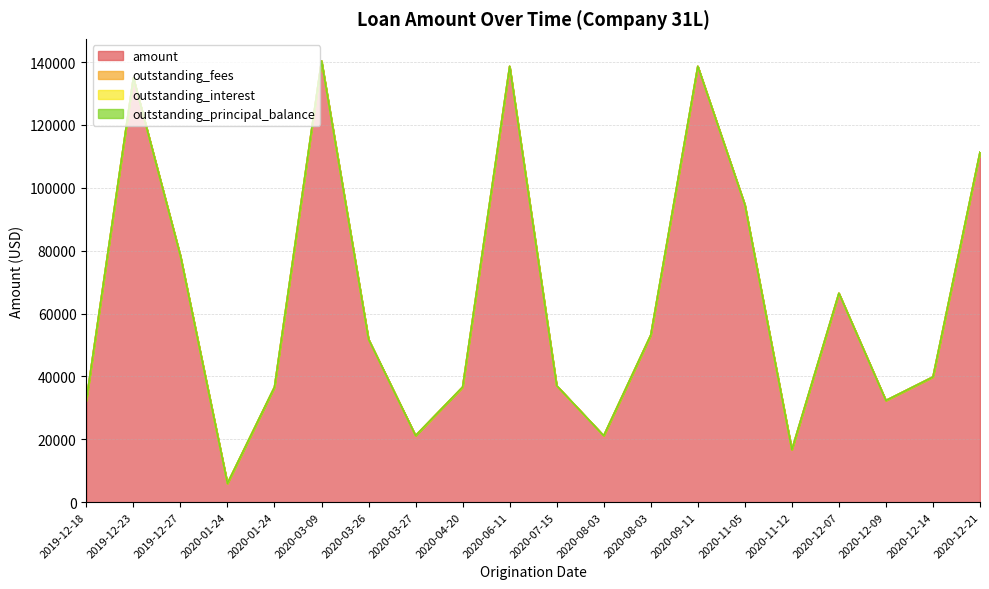

Where does the amount series first go above 51818?

2019-12-23